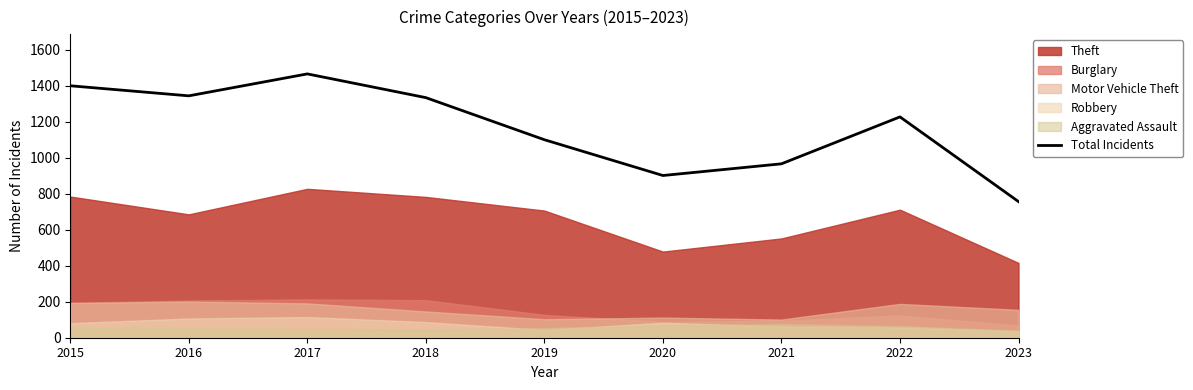

Reading left to right, list all the values displayed in this chart.

1401	1345	1467	1335	1101	902	967	1228	757